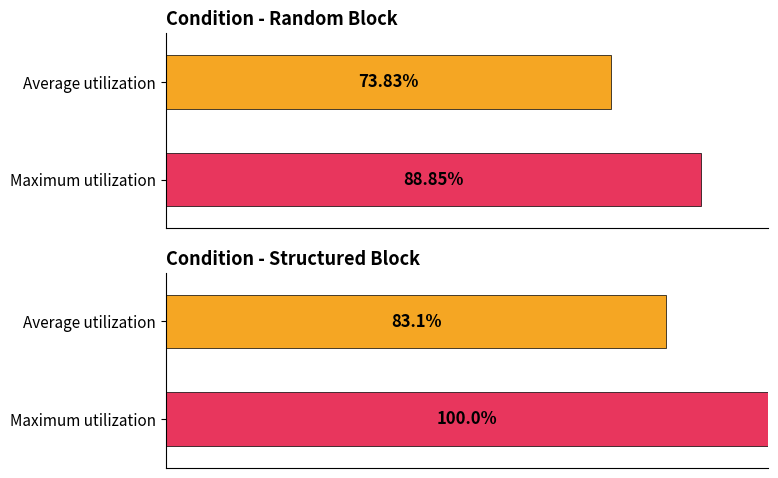

The value of Maximum utilization at Condition S (Structured) is 172.9. True or false?

False